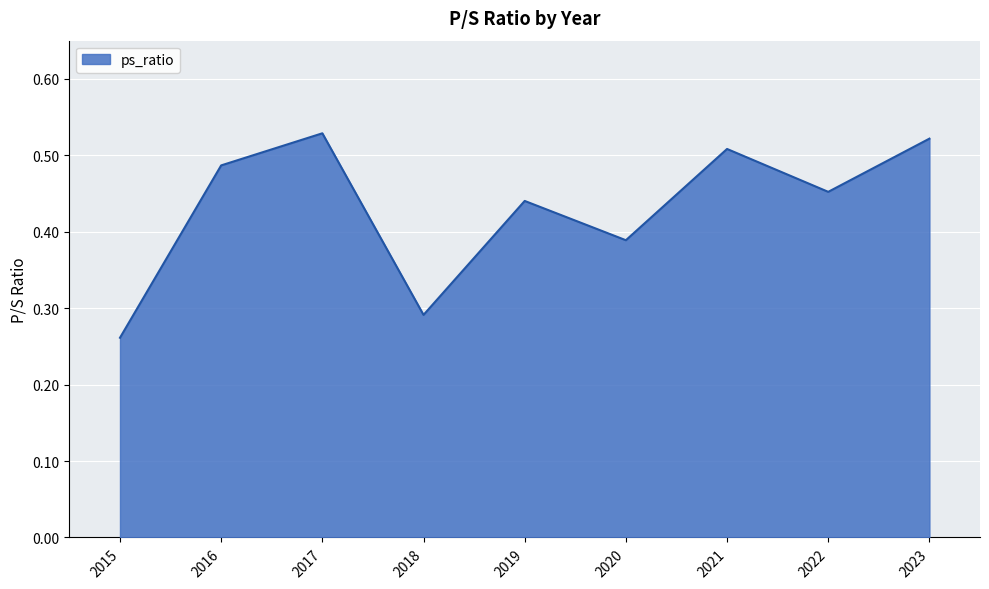

Rank the categories by value from highest to lowest.

2017, 2023, 2021, 2016, 2022, 2019, 2020, 2018, 2015